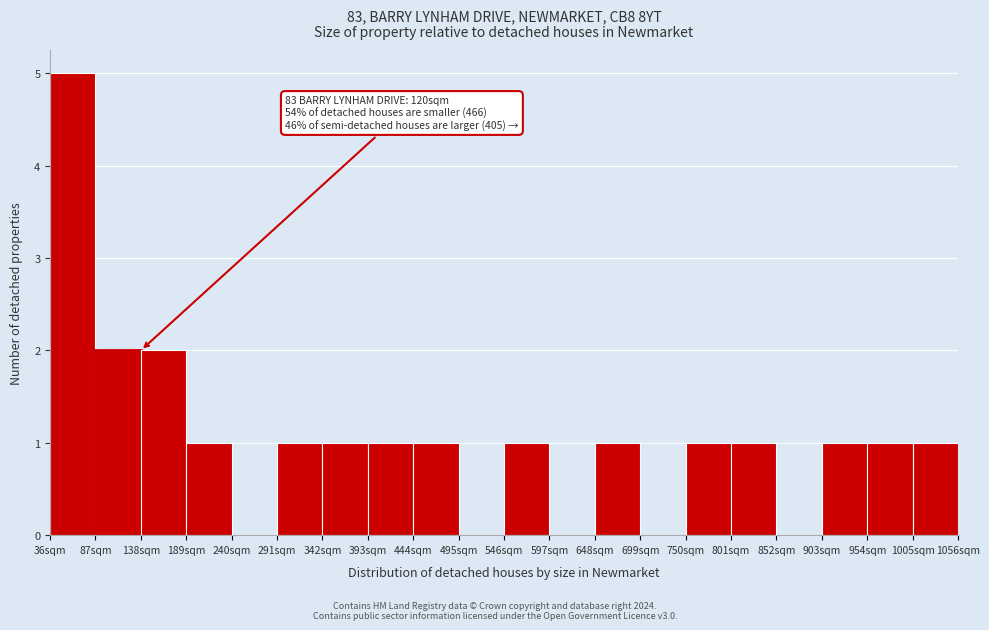

Over which range of the x-axis is the bar tallest?

36 to 87